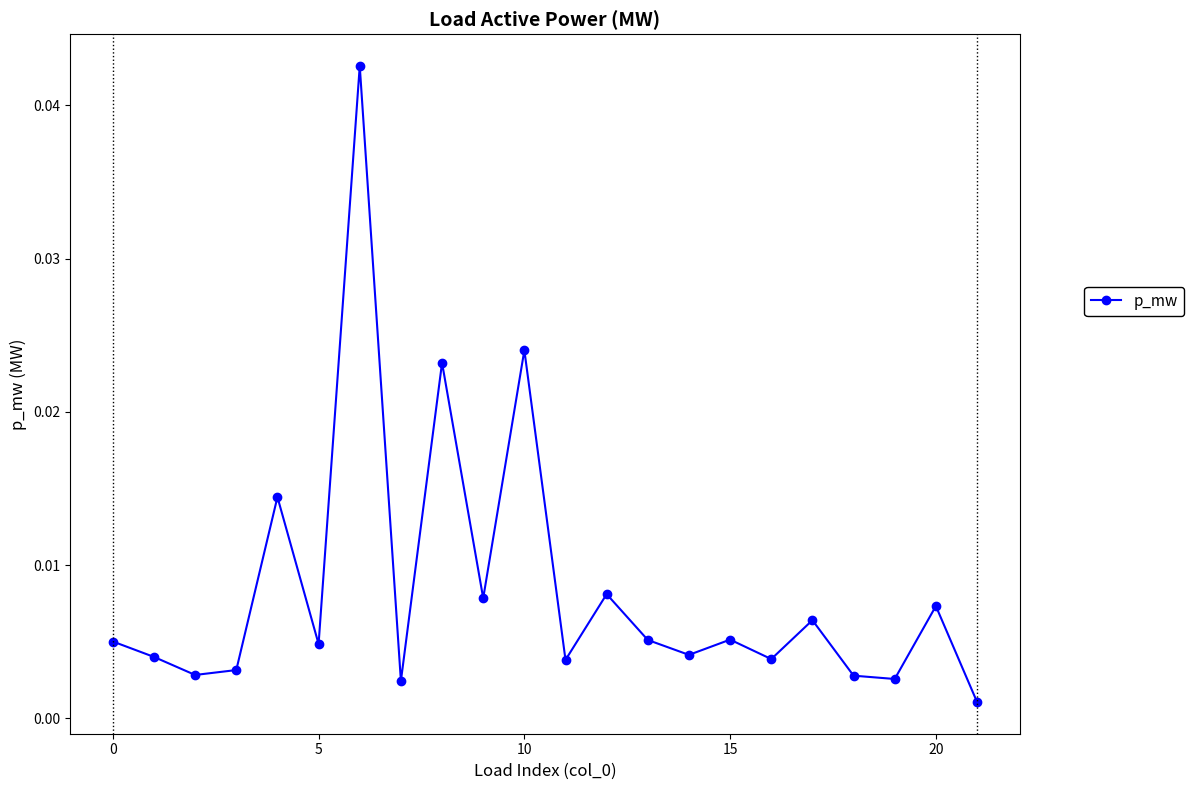

True or false: the data has more than 0 interior local peaks.

True